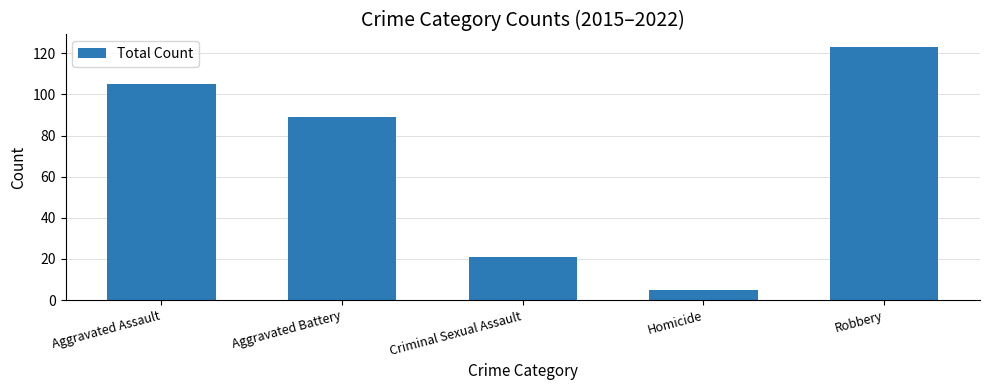

Where does the data first go above 89?

Aggravated Assault